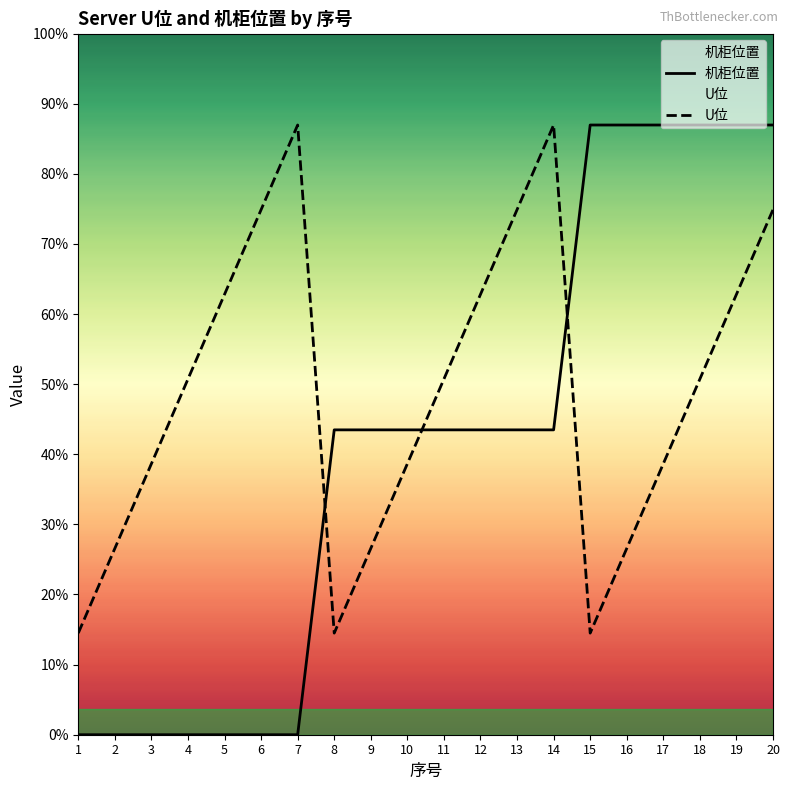

Which series has the widest spread of values?

机柜位置